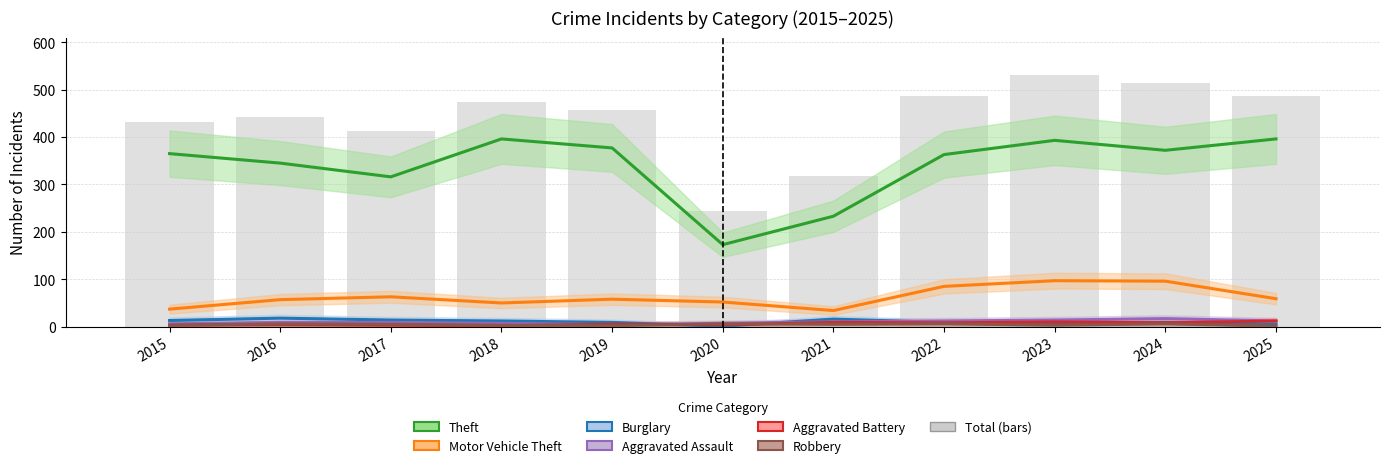

What is the average value of the Theft series?

339